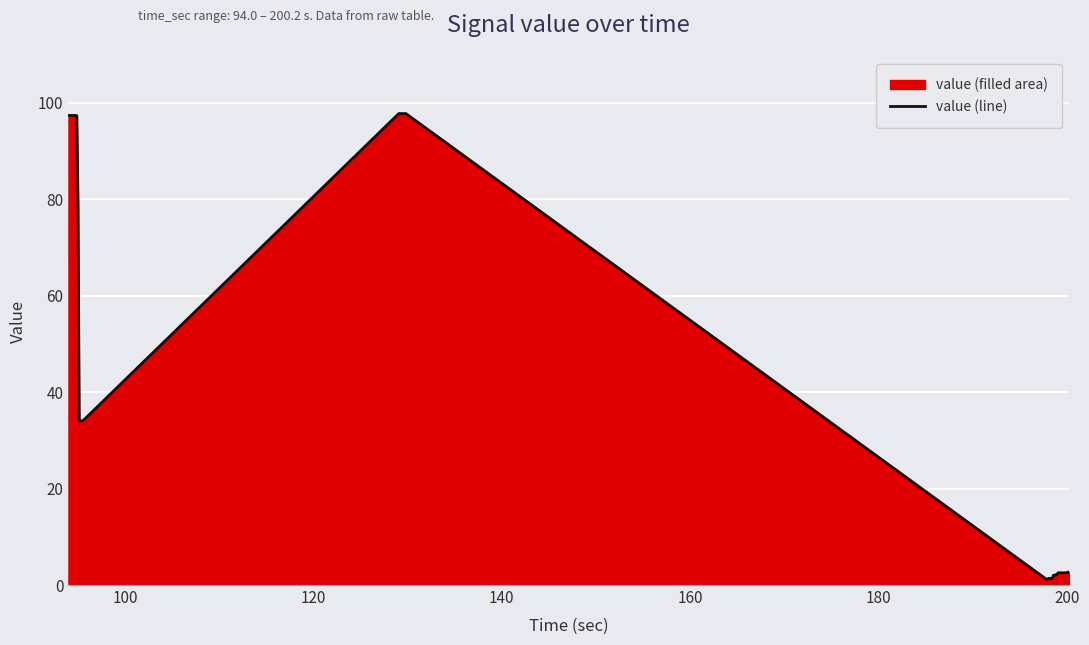

What is the difference between the maximum and minimum values?

96.5